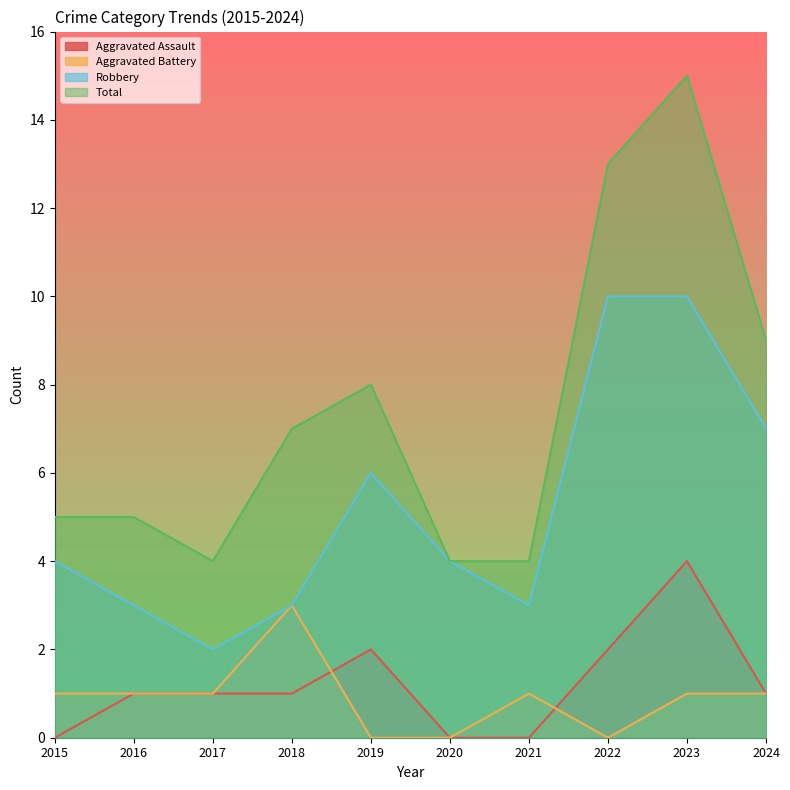

Where is the first local minimum for Aggravated Battery?

2022